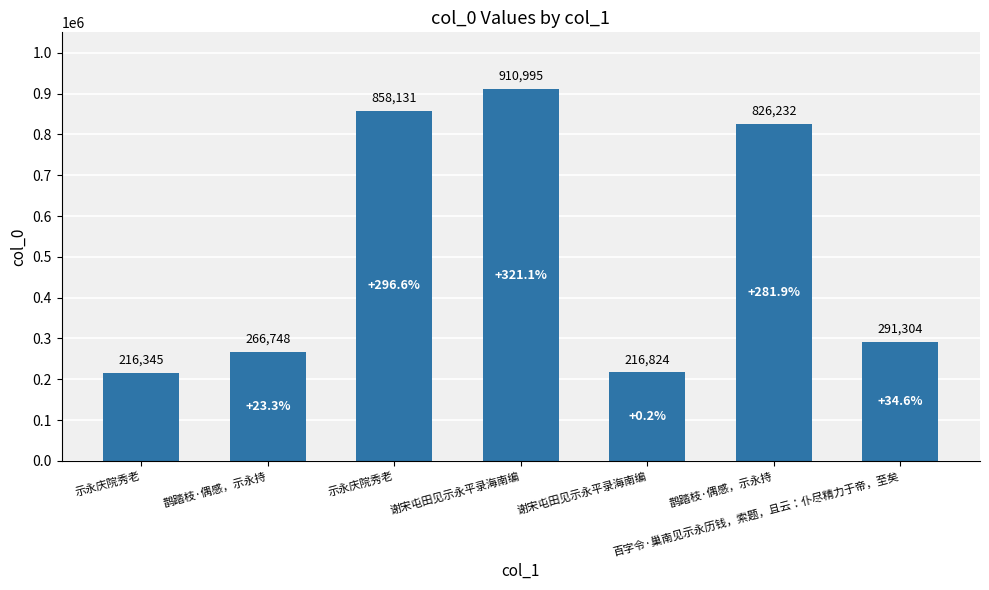

What is the change in value from 示永庆院秀老 to 示永庆院秀老?

+641786